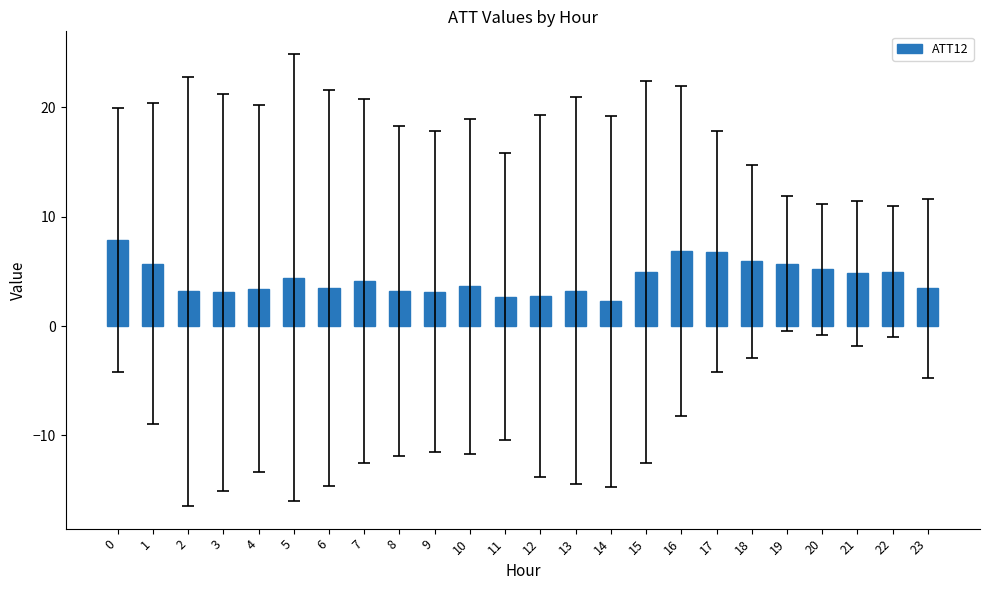

What is the sum of the values at 16 and 12?

9.6